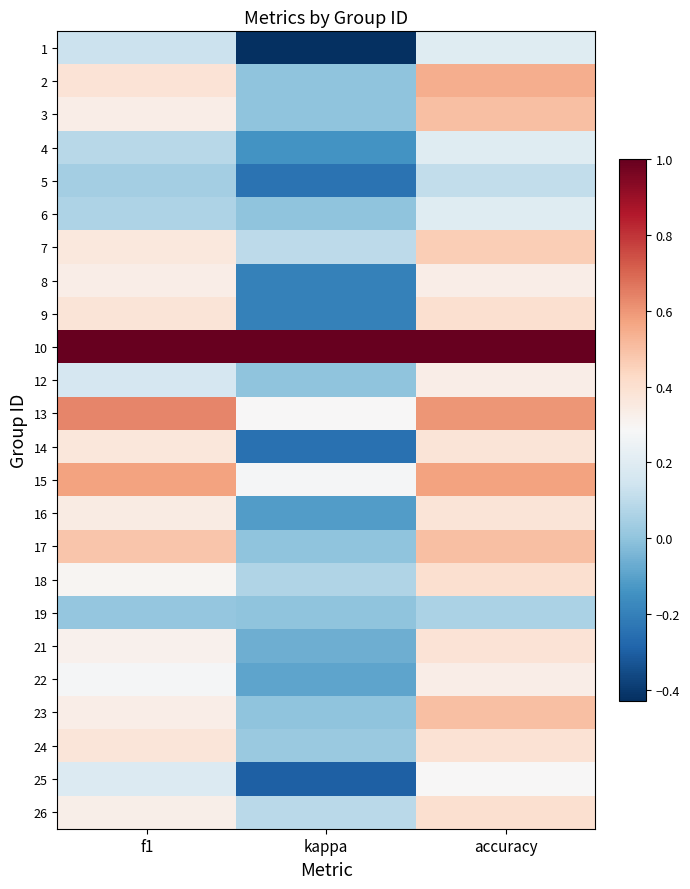

Count the number of data series in this chart.

24